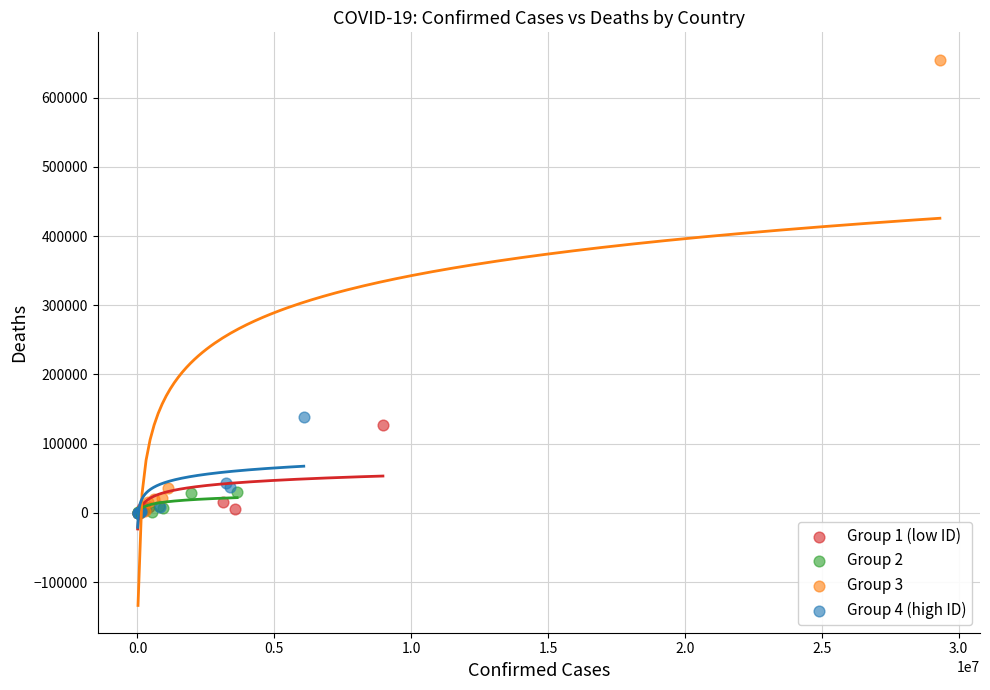

Which series contains the highest Y value?

Group 3